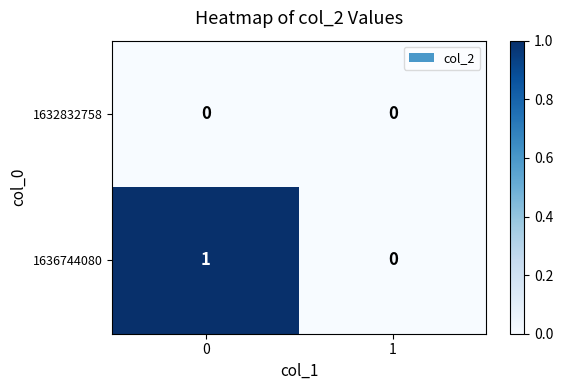

The 1636744080 series shows 1 at 0. True or false?

True